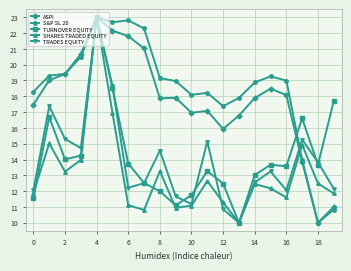

True or false: SHARES TRADED EQUITY has more than 1 points higher than both neighbors.

True